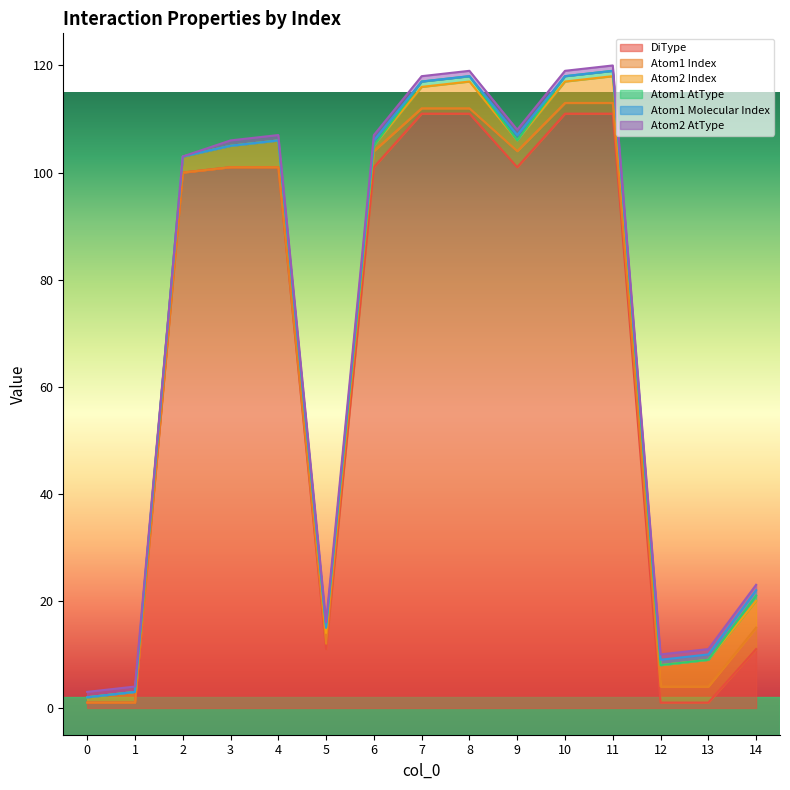

What is the maximum value for Atom1 Index?

4